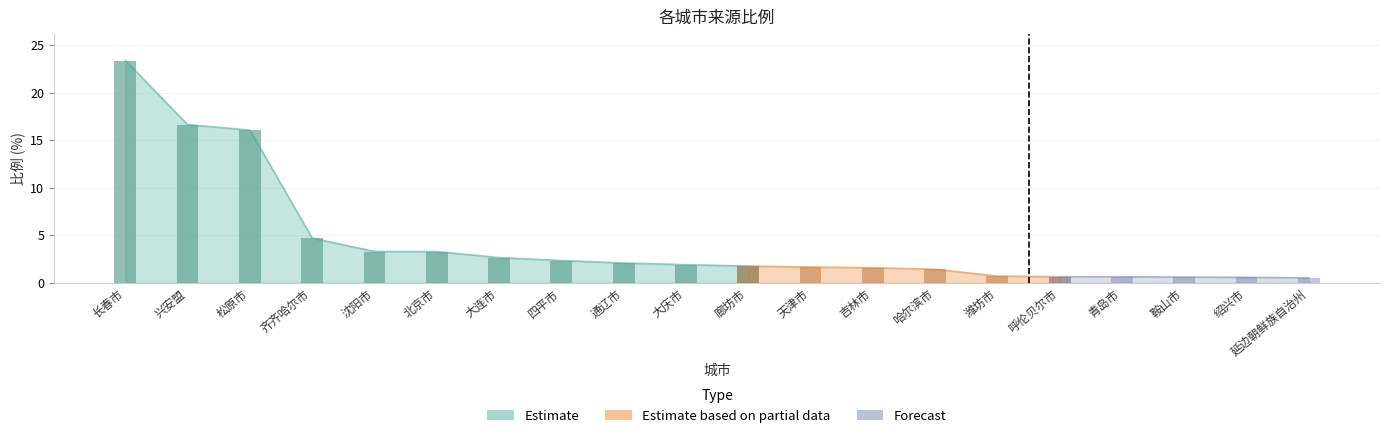

List the labels in order of value, smallest first.

延边朝鲜族自治州, 绍兴市, 鞍山市, 青岛市, 呼伦贝尔市, 潍坊市, 哈尔滨市, 吉林市, 天津市, 廊坊市, 大庆市, 通辽市, 四平市, 大连市, 北京市, 沈阳市, 齐齐哈尔市, 松原市, 兴安盟, 长春市